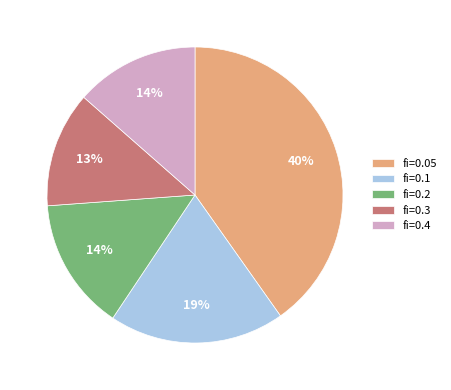

How many slices are in this pie chart?

5